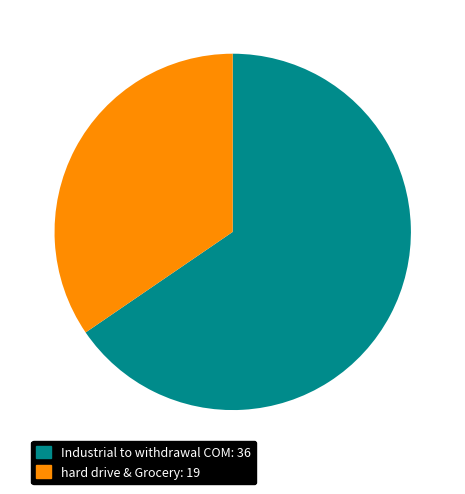

Is there any slice that represents more than half of the pie?

Yes